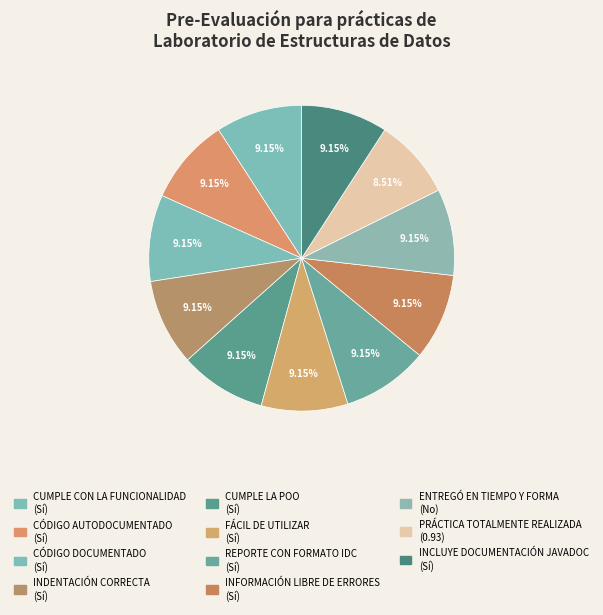

What is the total percentage of REPORTE CON FORMATO IDC and INCLUYE DOCUMENTACIÓN JAVADOC?

18.3%